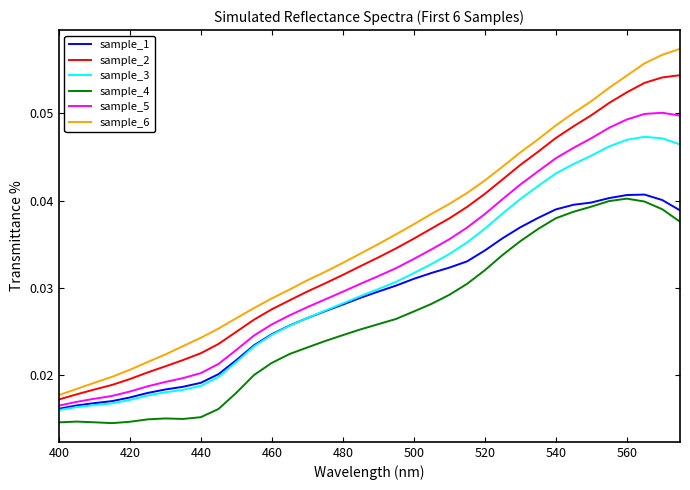

At how many categories does at least one series exceed 0?

36